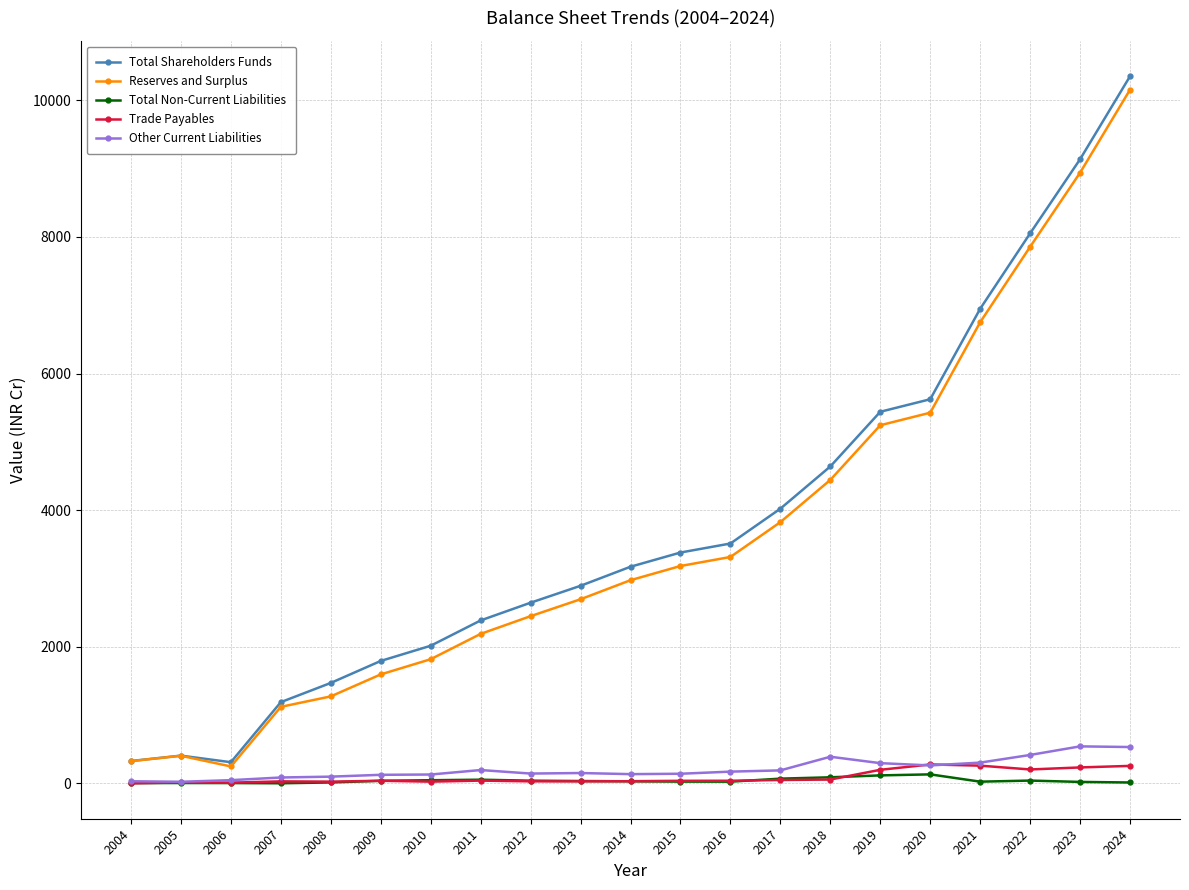

What is the difference between the highest and lowest values at 2018?

4584.2